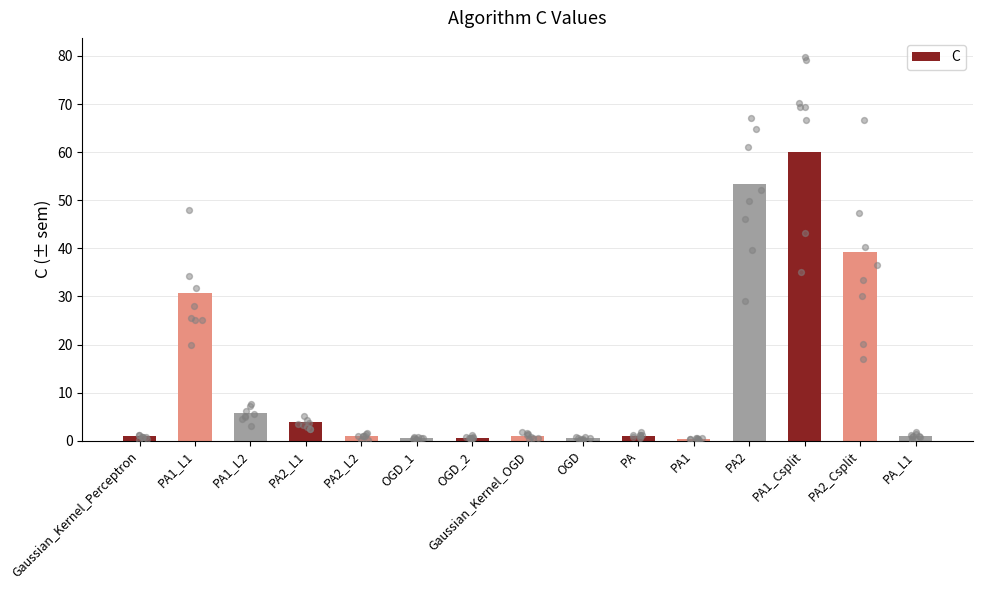

Between PA1_L1 and PA1, which is larger?

PA1_L1